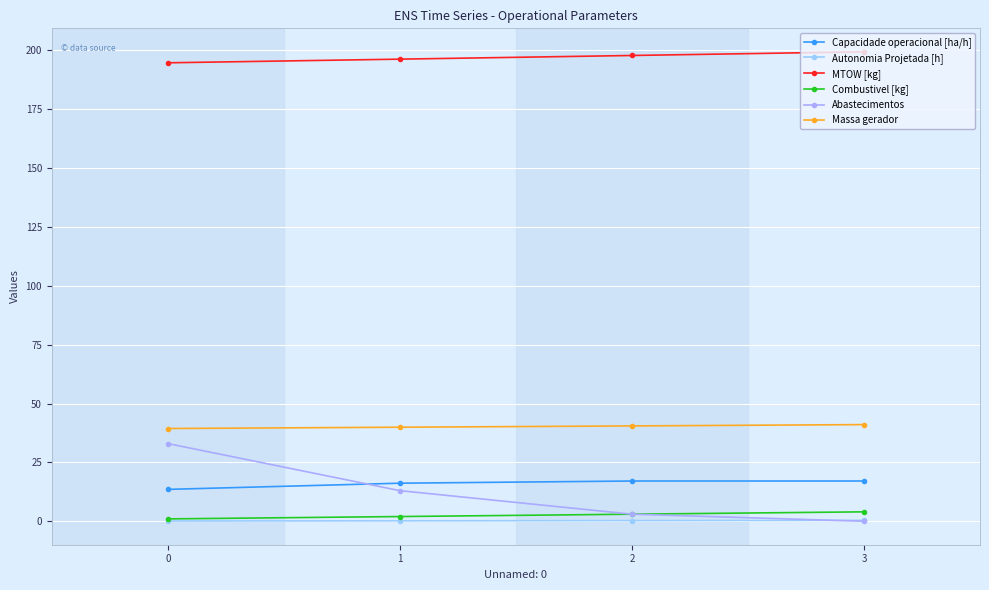

What is the maximum value for Massa gerador?

41.1